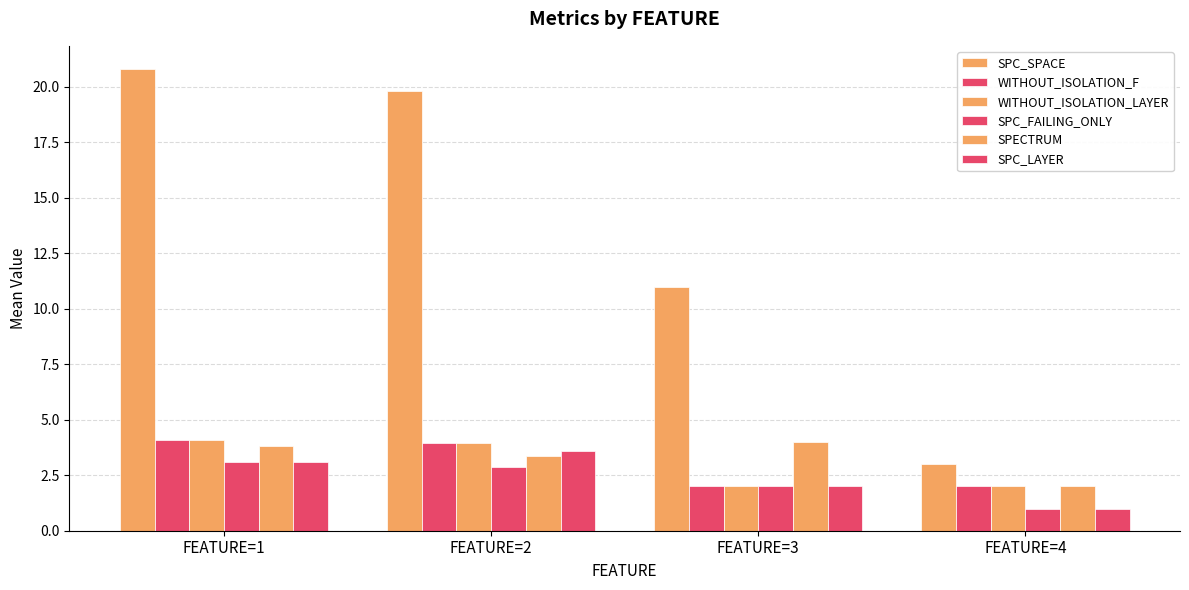

How many values in the SPC_SPACE series exceed 19?

2